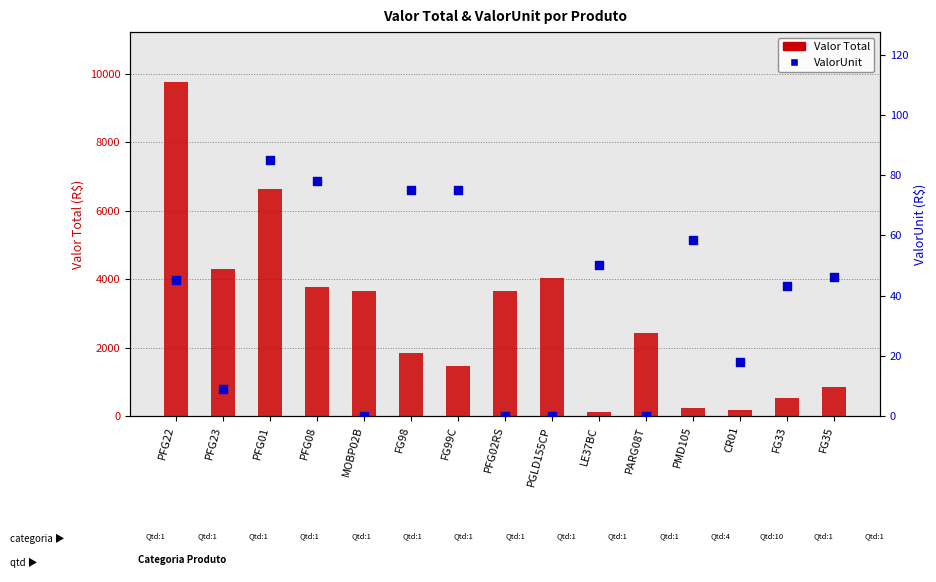

What is the total value across all series at PFG22?

9807.0